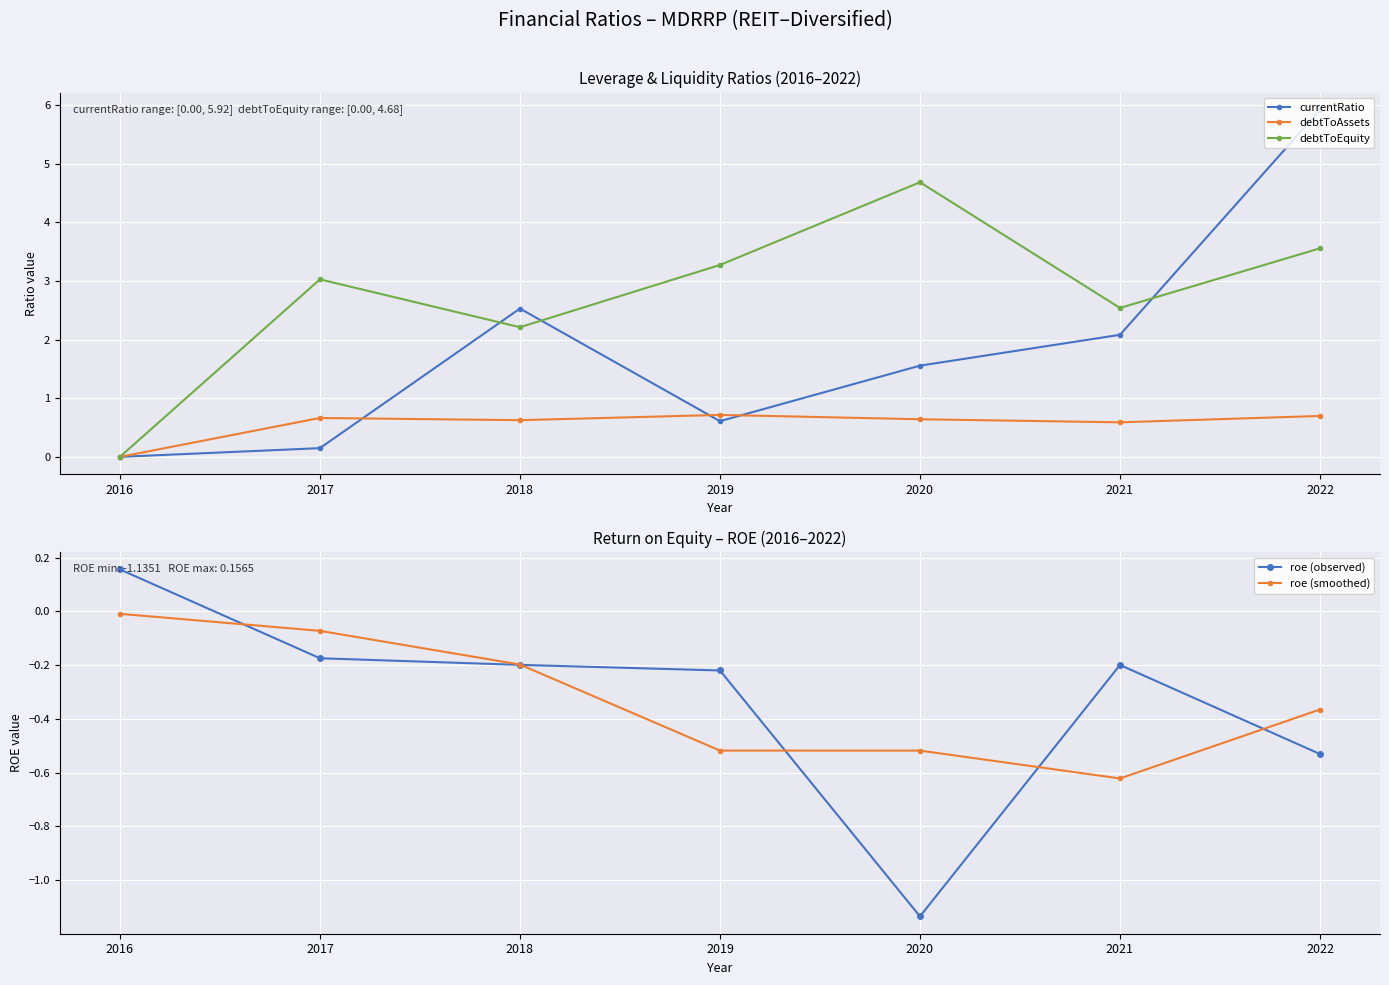

How many interior local valleys does the debtToAssets series have?

2